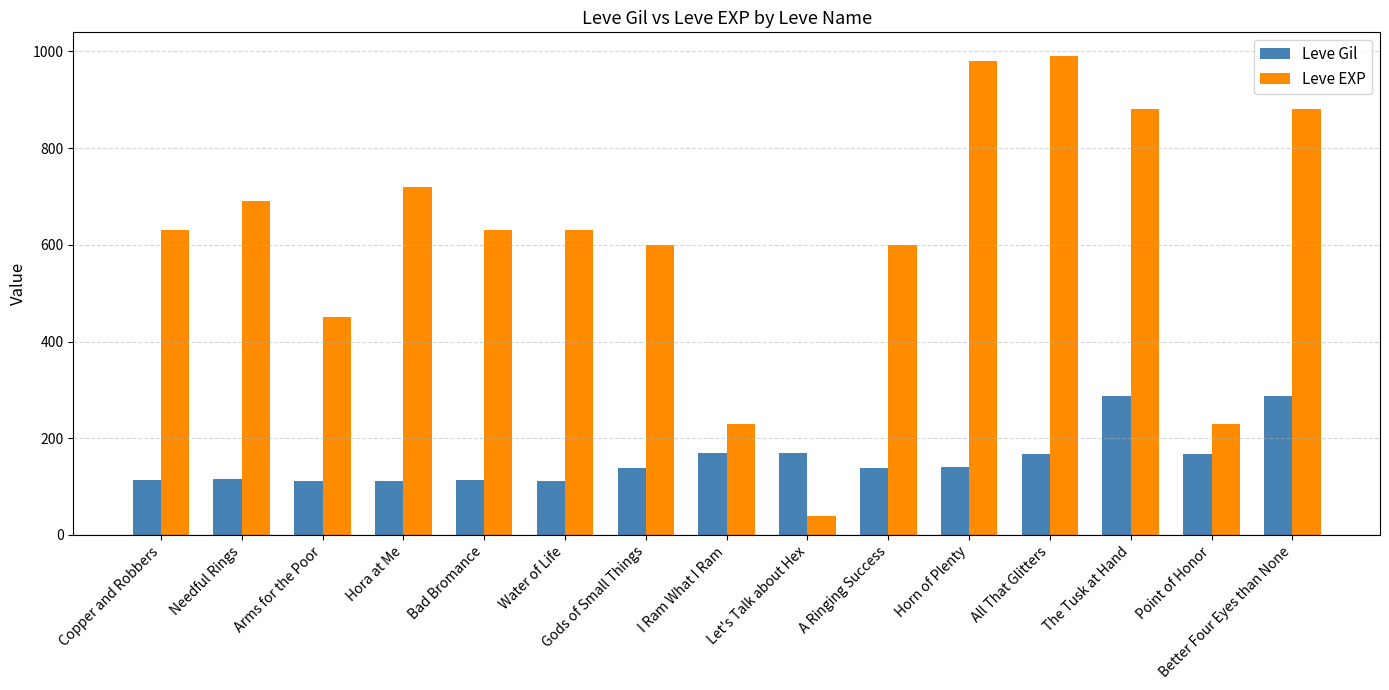

What is the maximum value shown in the chart?

990